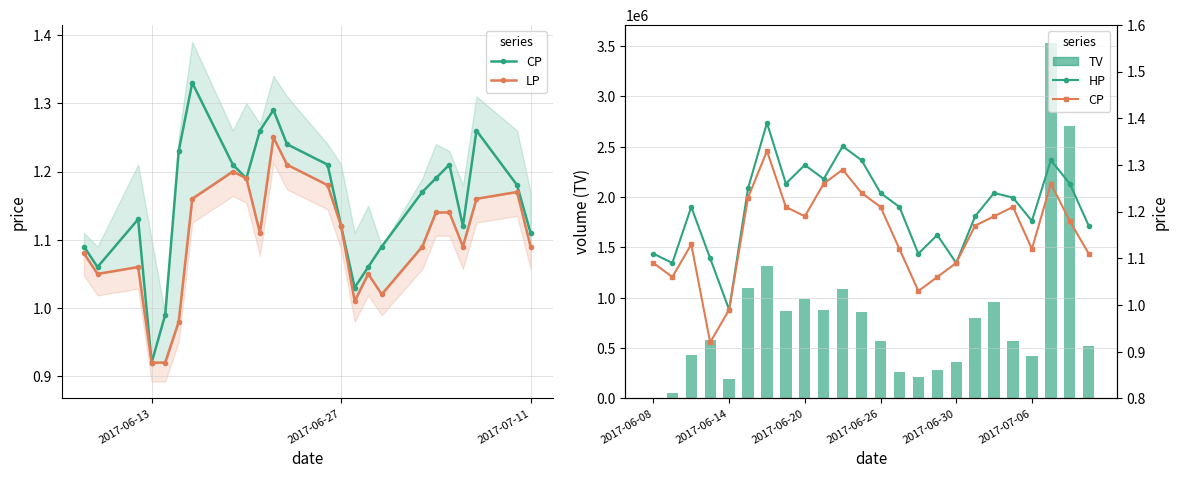

Does the chart contain any negative values?

No